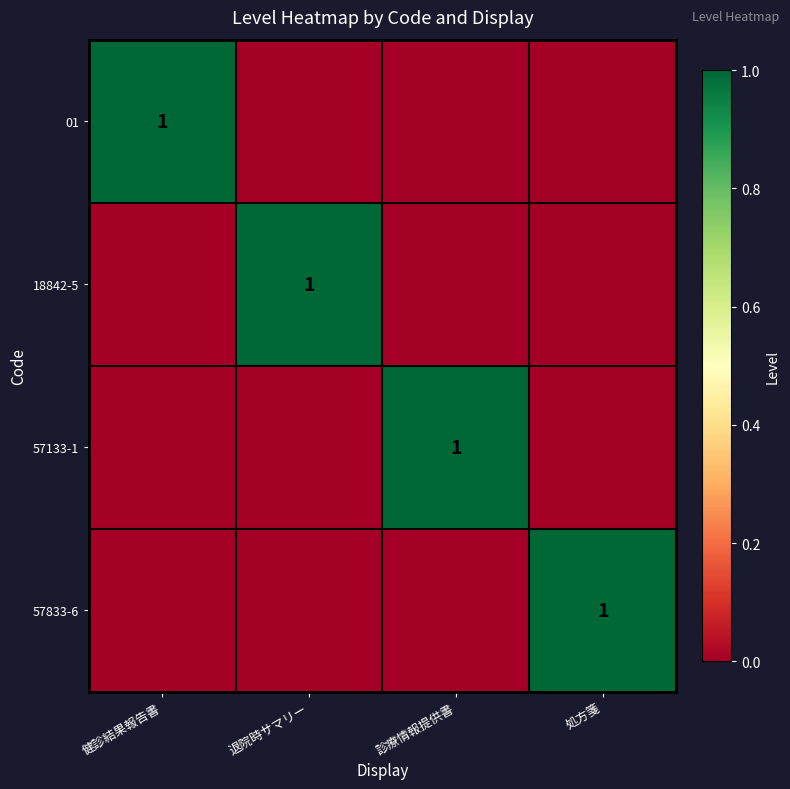

The value of 57133-1 at 診療情報提供書 is 1. True or false?

True